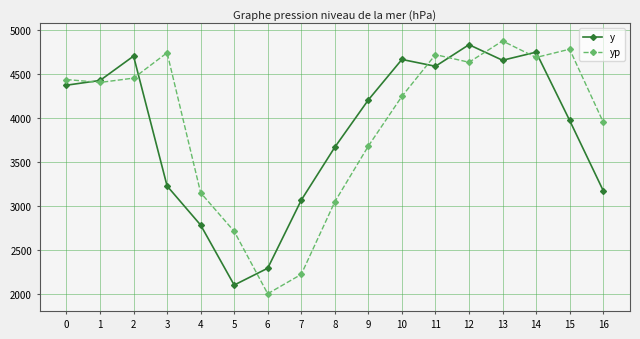

What is the spread (max minus min) of values at 12?

199.2